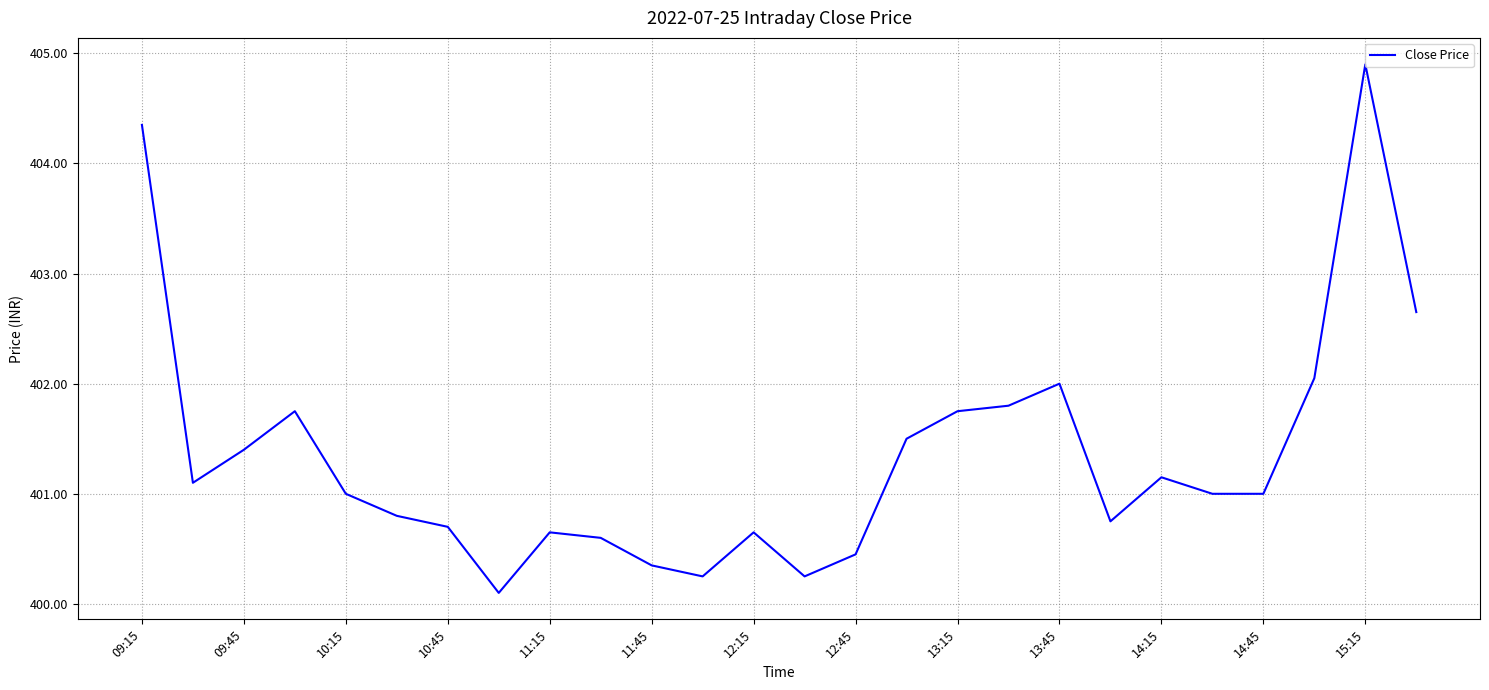

What is the smallest value displayed?

400.1